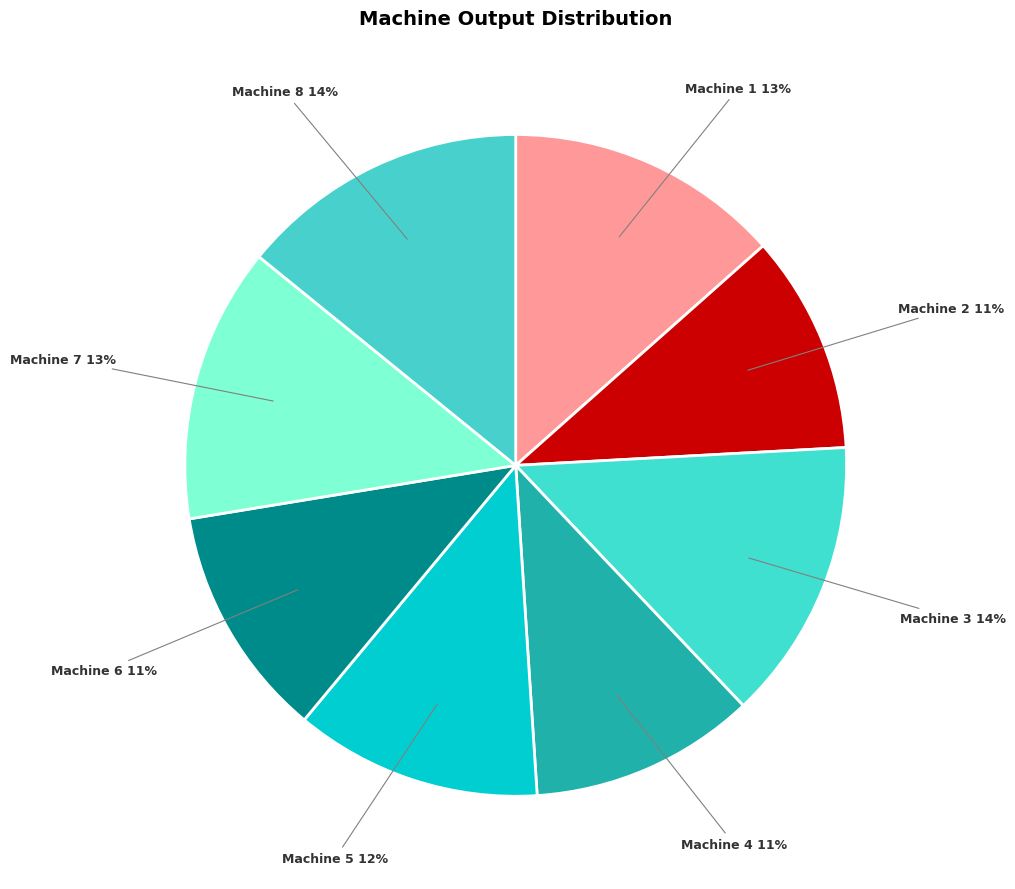

True or false: Machine 3 accounts for 24% of the total.

False